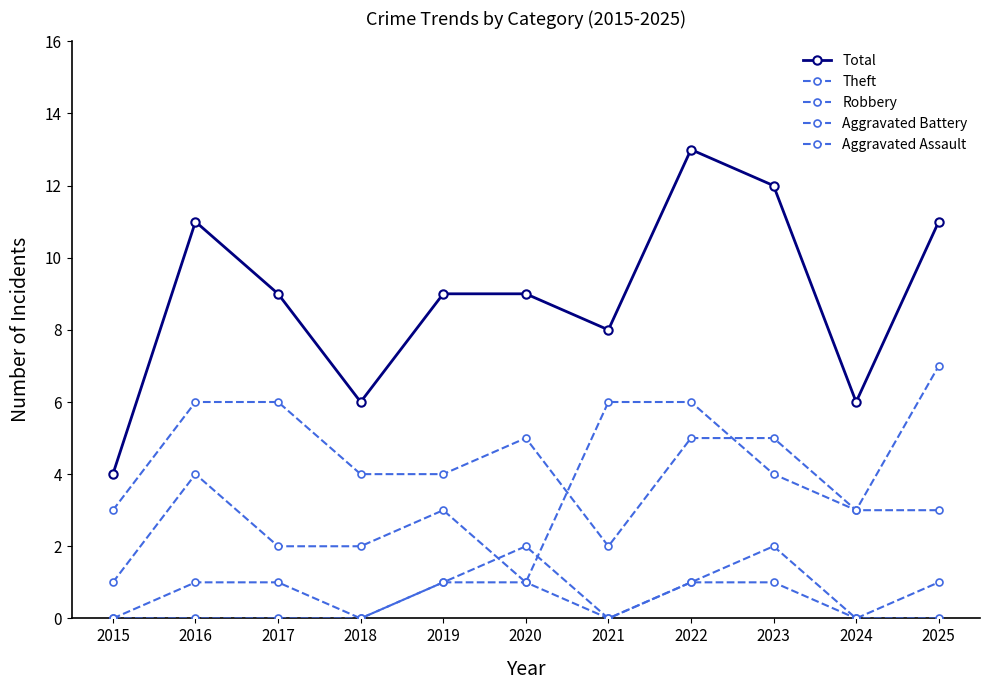

Is this an area chart (filled region under the line)?

No